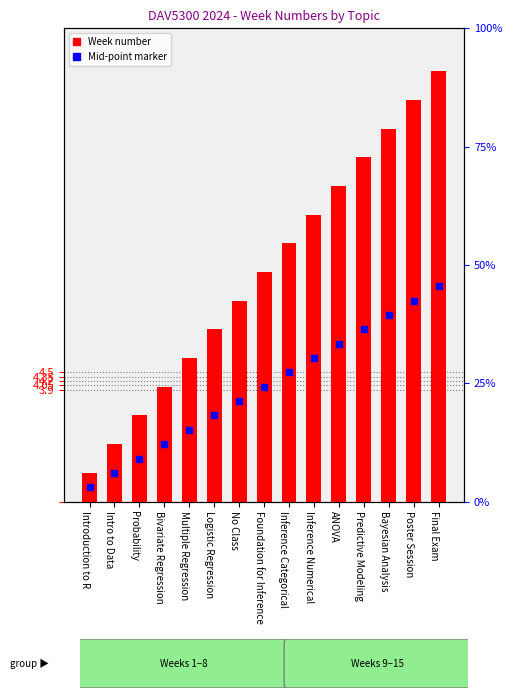

What are all the series names shown in the legend?

Week number, Mid-point marker